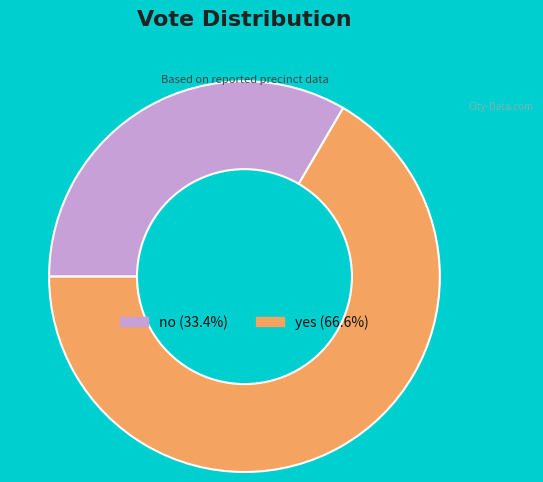

Rank the categories by value from highest to lowest.

yes, no